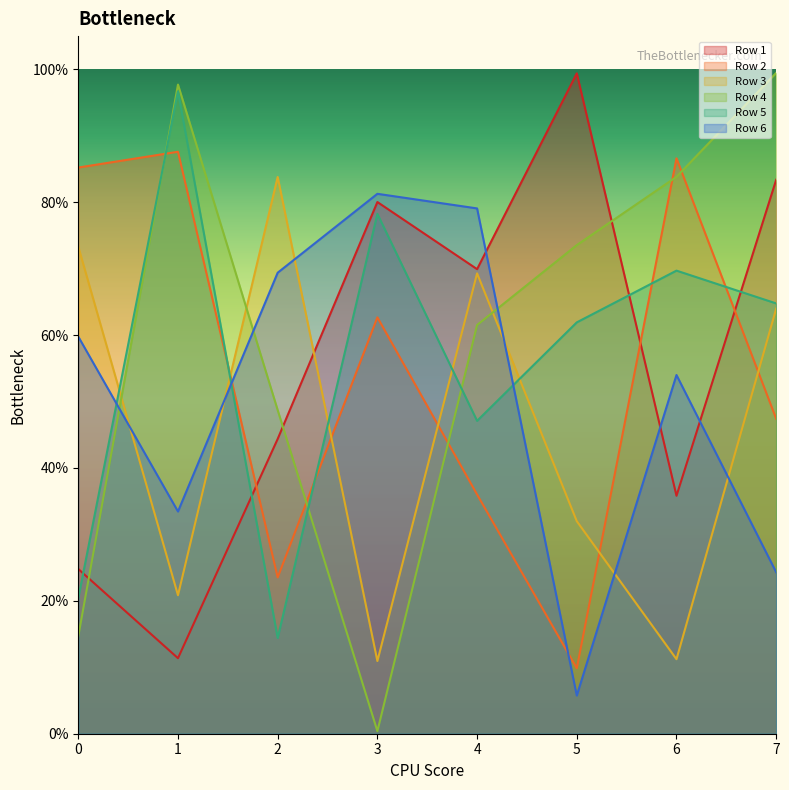

Which series has the widest spread of values?

Row 4